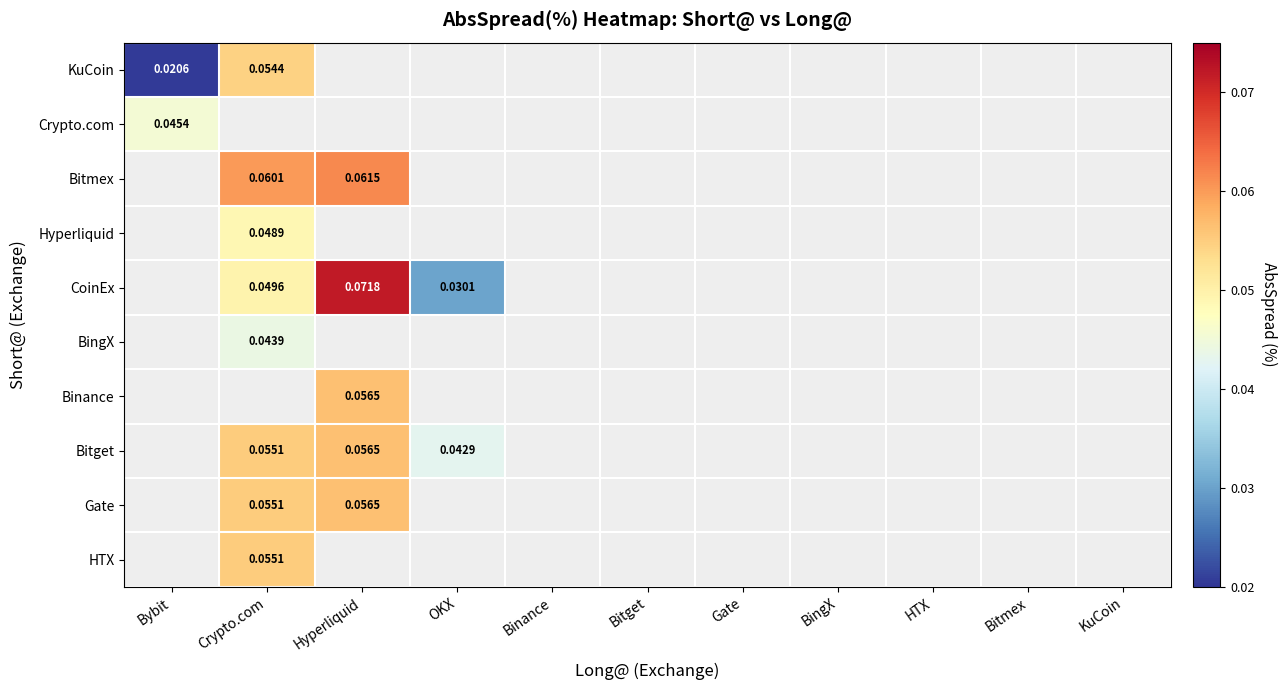

How many series are shown in this chart?

10